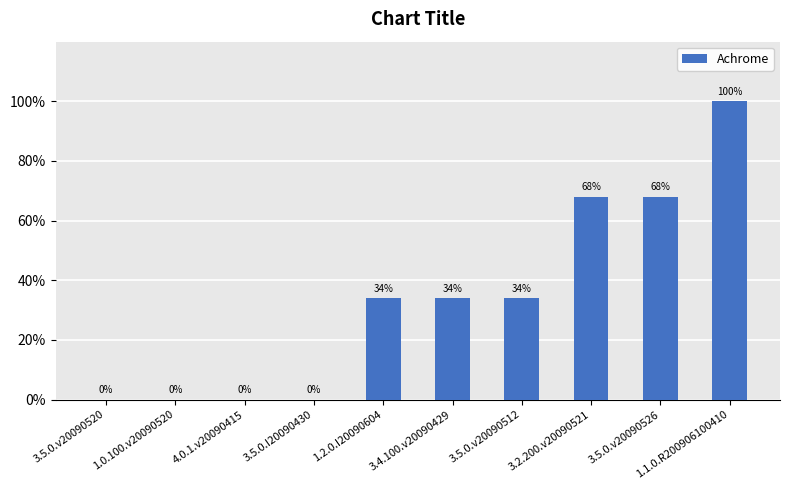

The value at 3.5.0.v20090512 is 54.1. True or false?

False